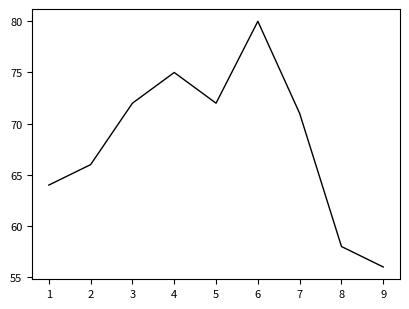

Does the chart display data point markers on the line(s)?

No